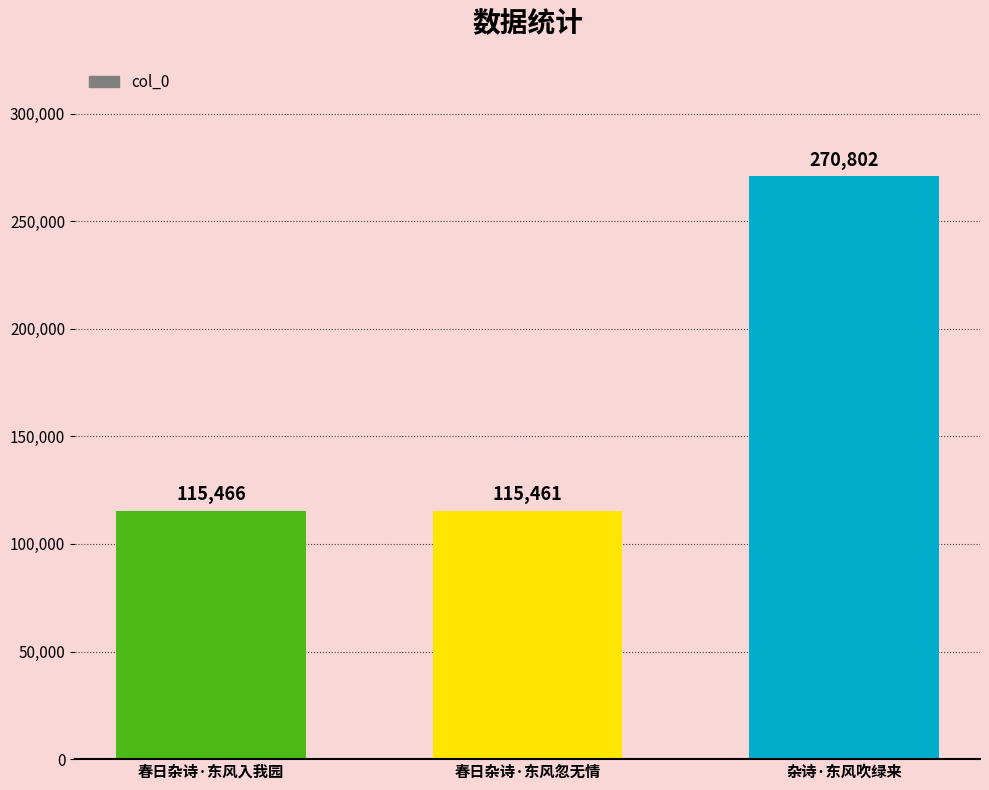

Approximately how many times larger is the value at 春日杂诗·东风入我园 compared to 春日杂诗·东风忽无情?

1.0